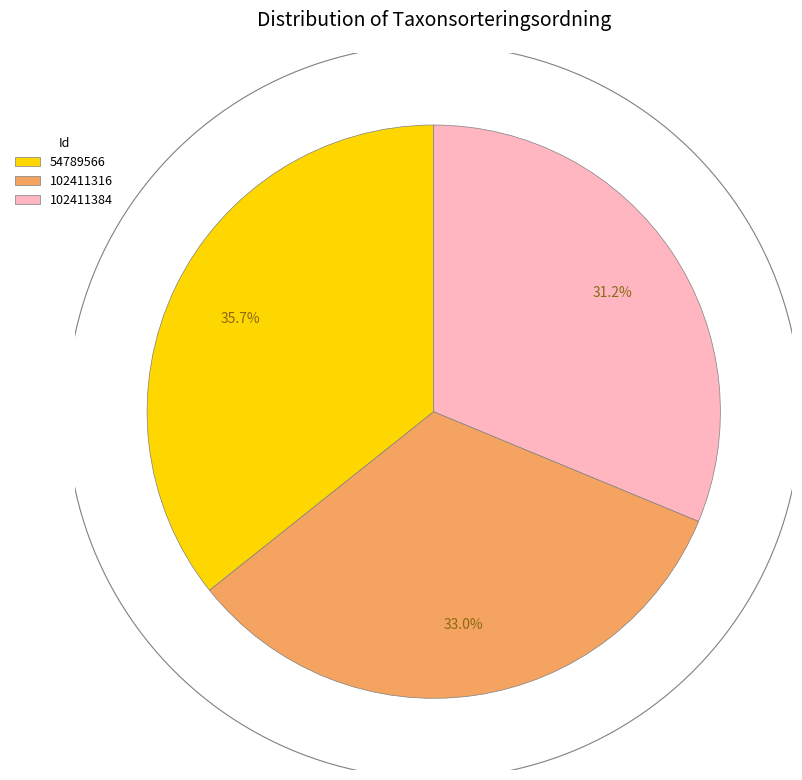

Which has a higher value, 102411384 or 102411316?

102411316